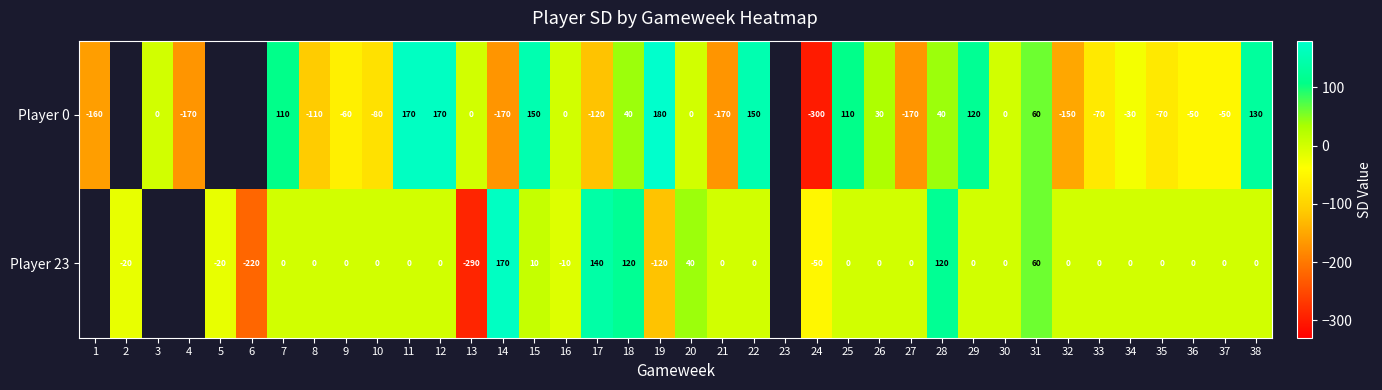

How many categories are shown in the chart?

38